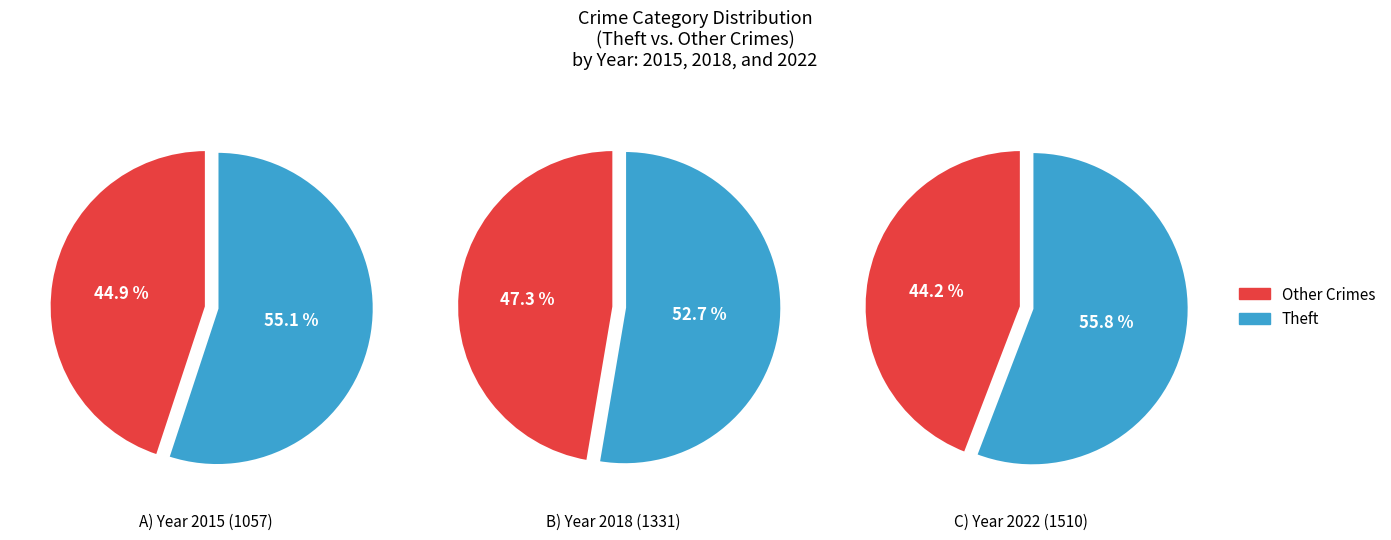

What is the difference between the highest and lowest values at Theft?

261